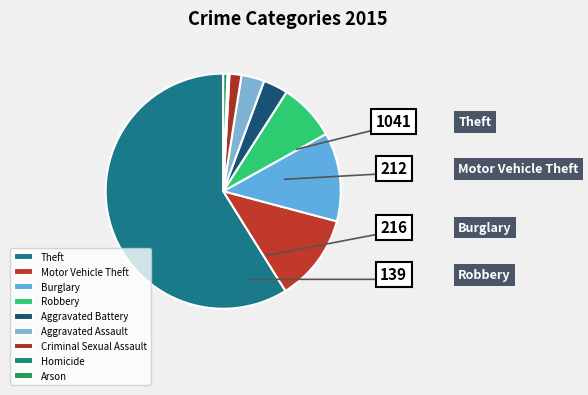

Rank the categories by value from lowest to highest.

Homicide, Arson, Criminal Sexual Assault, Aggravated Assault, Aggravated Battery, Robbery, Motor Vehicle Theft, Burglary, Theft